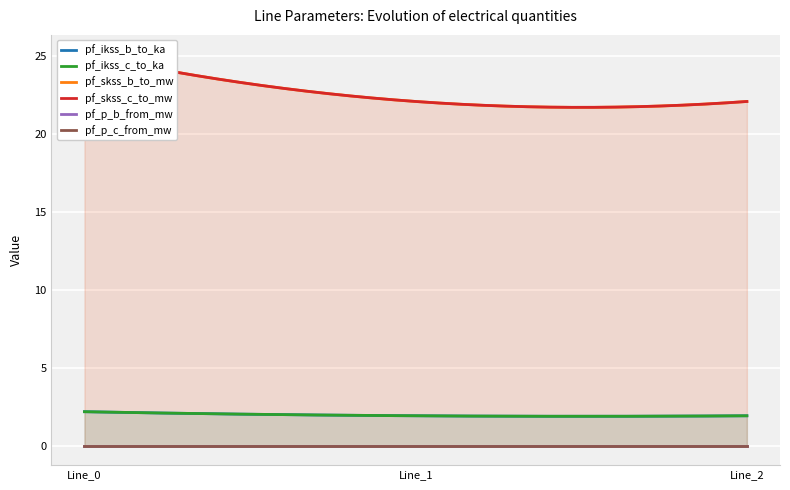

Which series has the largest range (max minus min)?

pf_skss_b_to_mw